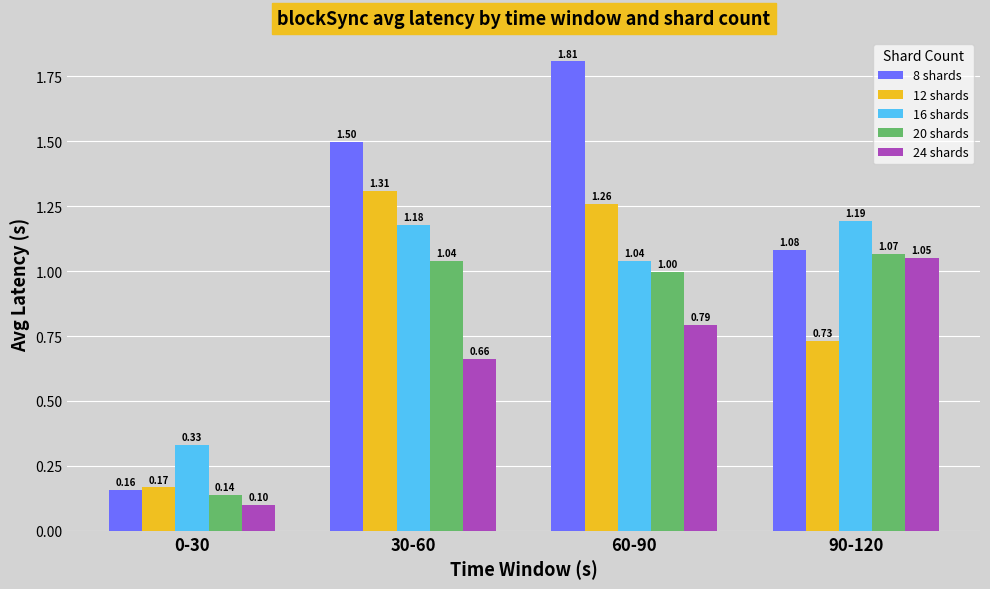

At which label does 16 shards reach its peak?

90-120